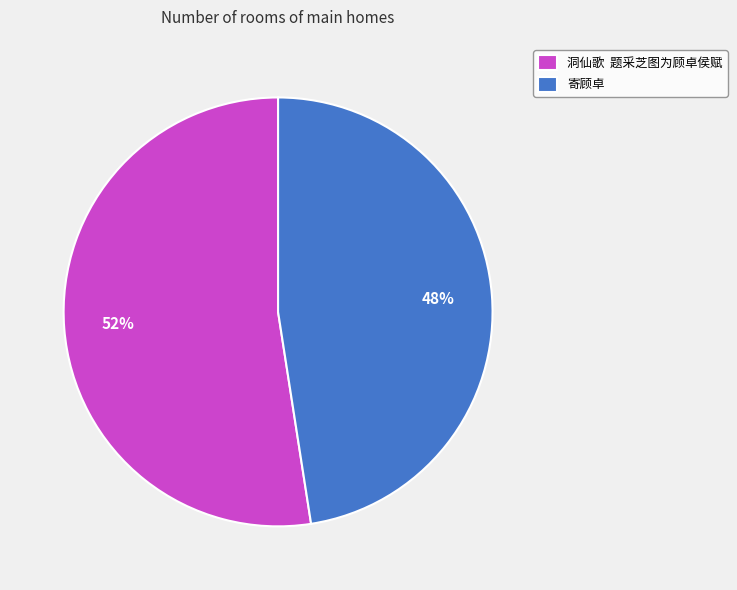

To the nearest percent, what portion does 寄顾卓 represent?

48%